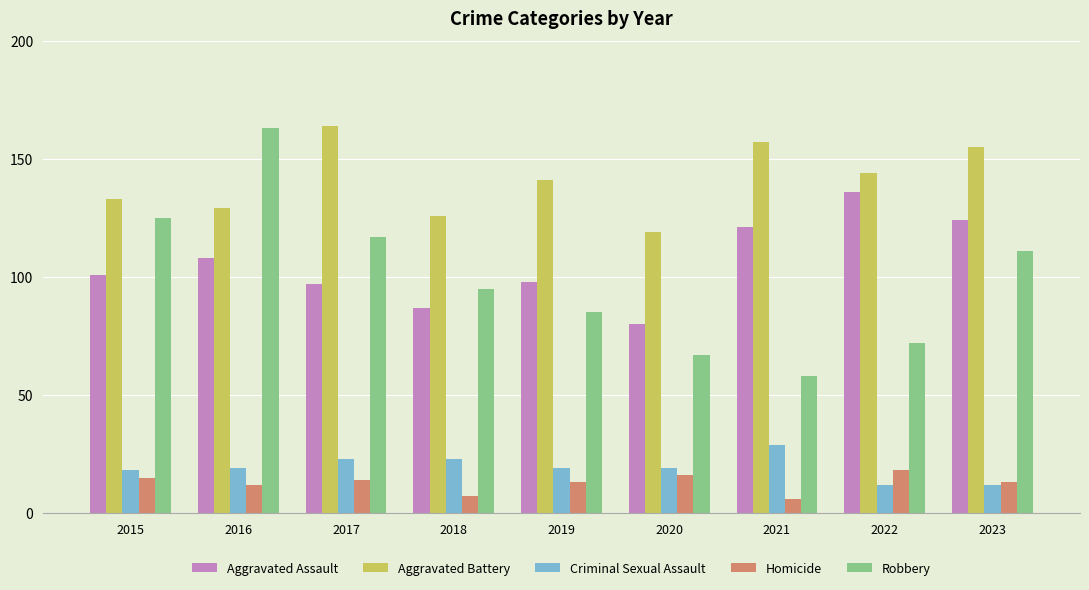

How many bars are there in total?

45